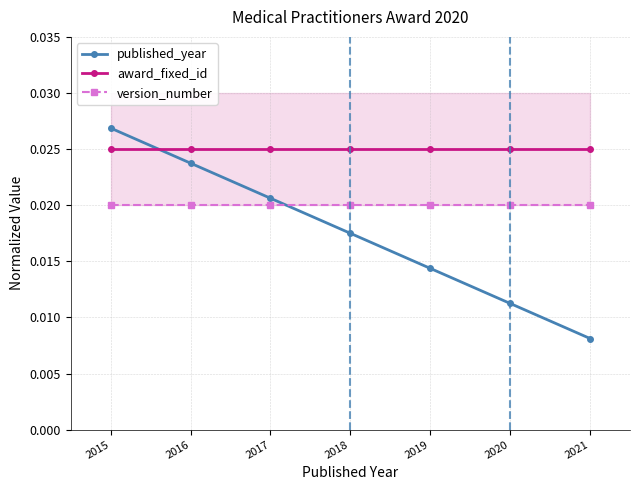

The value of award_fixed_id at 2016 is 0.0. True or false?

False